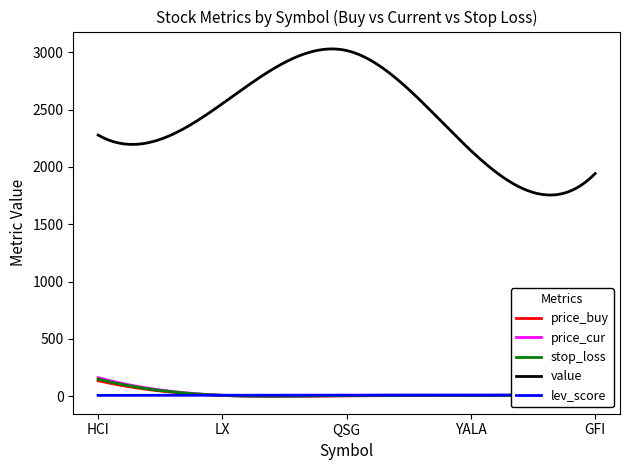

Is the value of stop_loss at HCI greater than the value of price_buy at YALA?

Yes